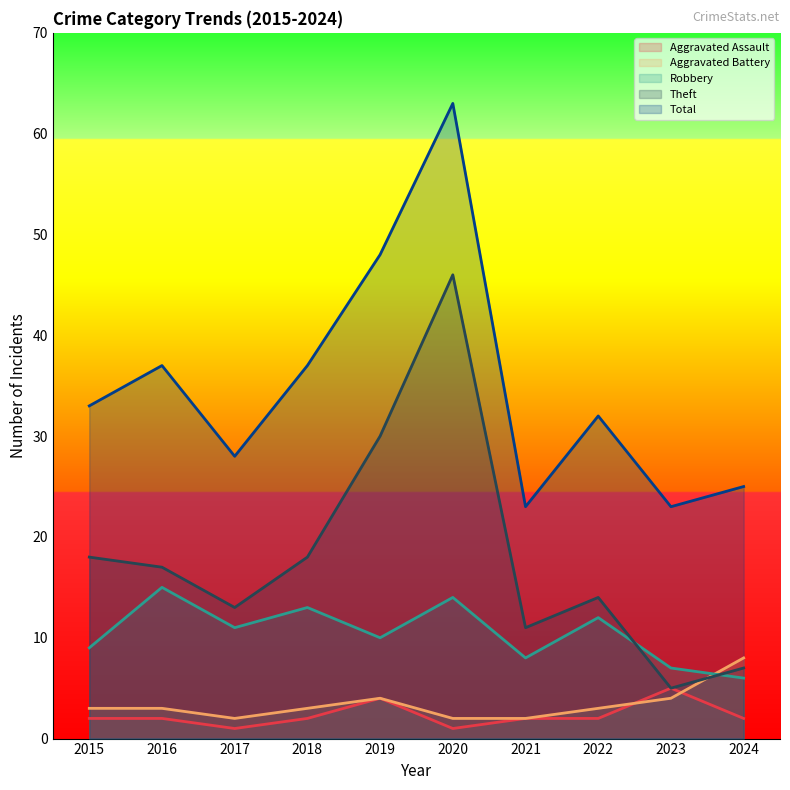

Which category has the highest value in the Theft series?

2020